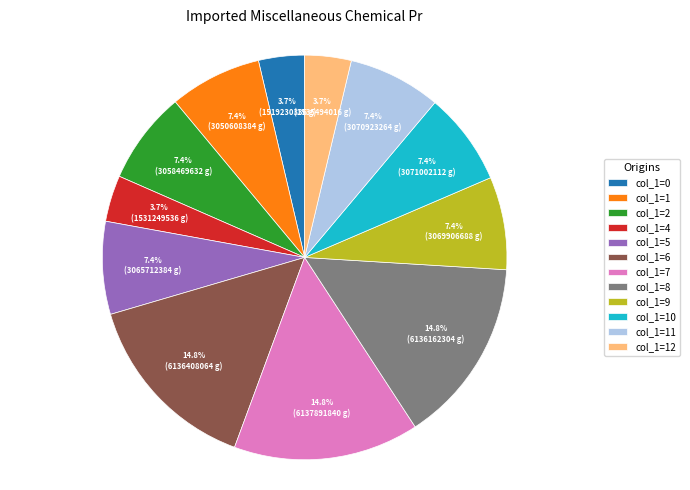

What is the total percentage of col_1=4 and col_1=8?

18.5%